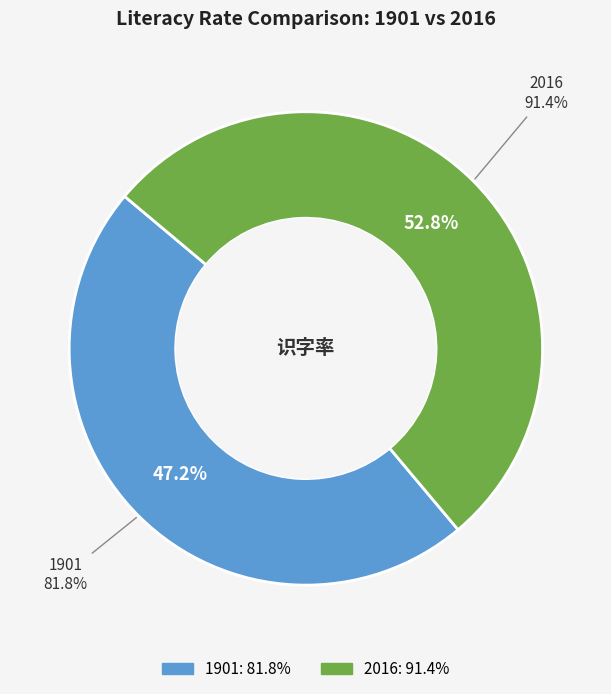

What percentage is NOT represented by 2016?

47.2%